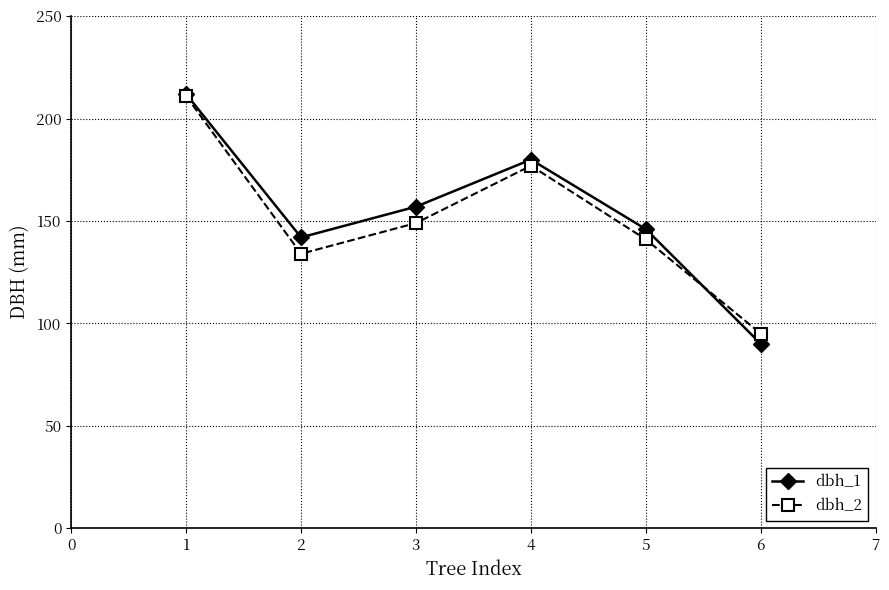

What is the difference between the dbh_2 values at 1 and 2?

77